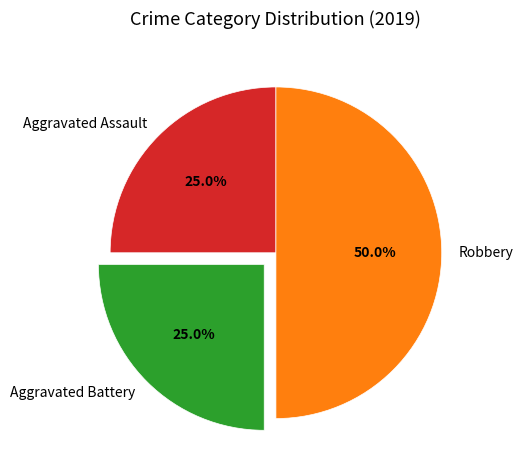

True or false: Aggravated Battery accounts for 25% of the total.

True